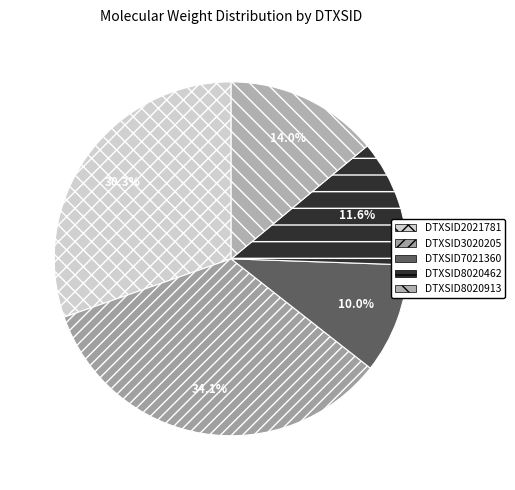

To the nearest percent, what is the difference between the DTXSID7021360 and DTXSID8020462 slice percentages?

2%